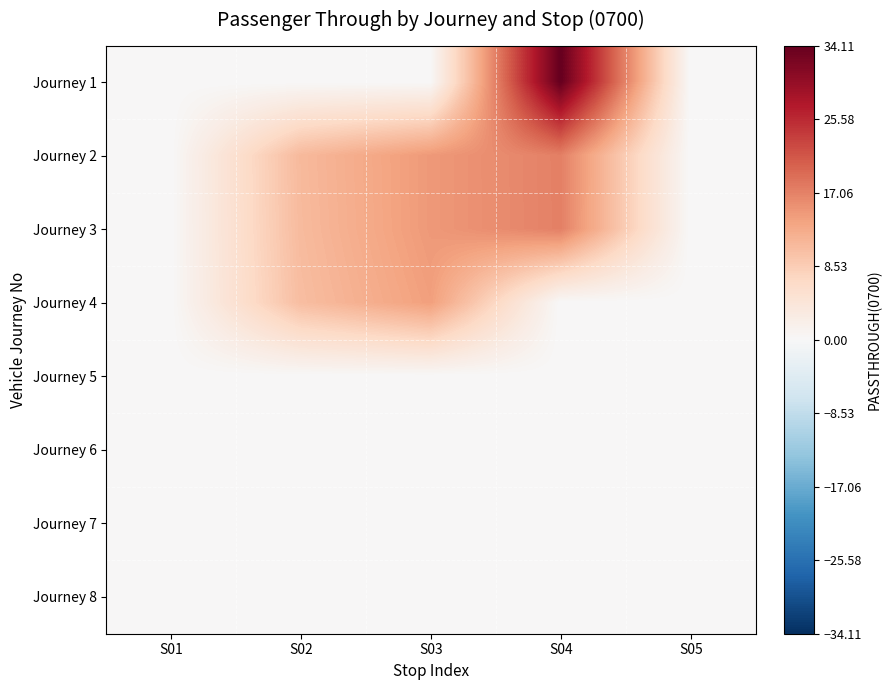

What is the maximum value shown in the chart?

34.1